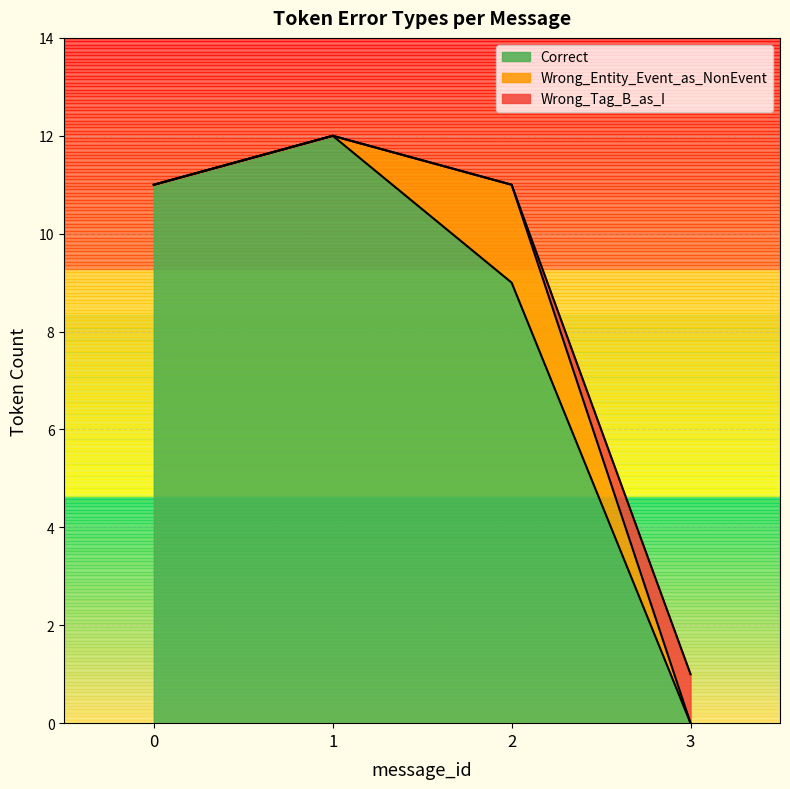

What is the difference between the maximum and second lowest values in the Wrong_Tag_B_as_I series?

1